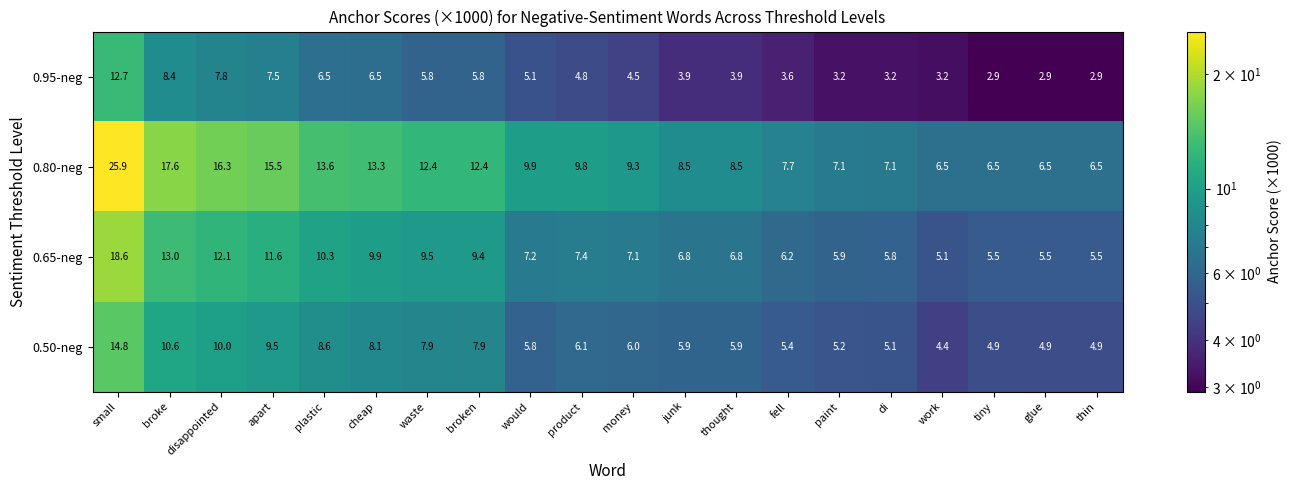

Between small and product, which series saw the biggest shift?

0.80-neg